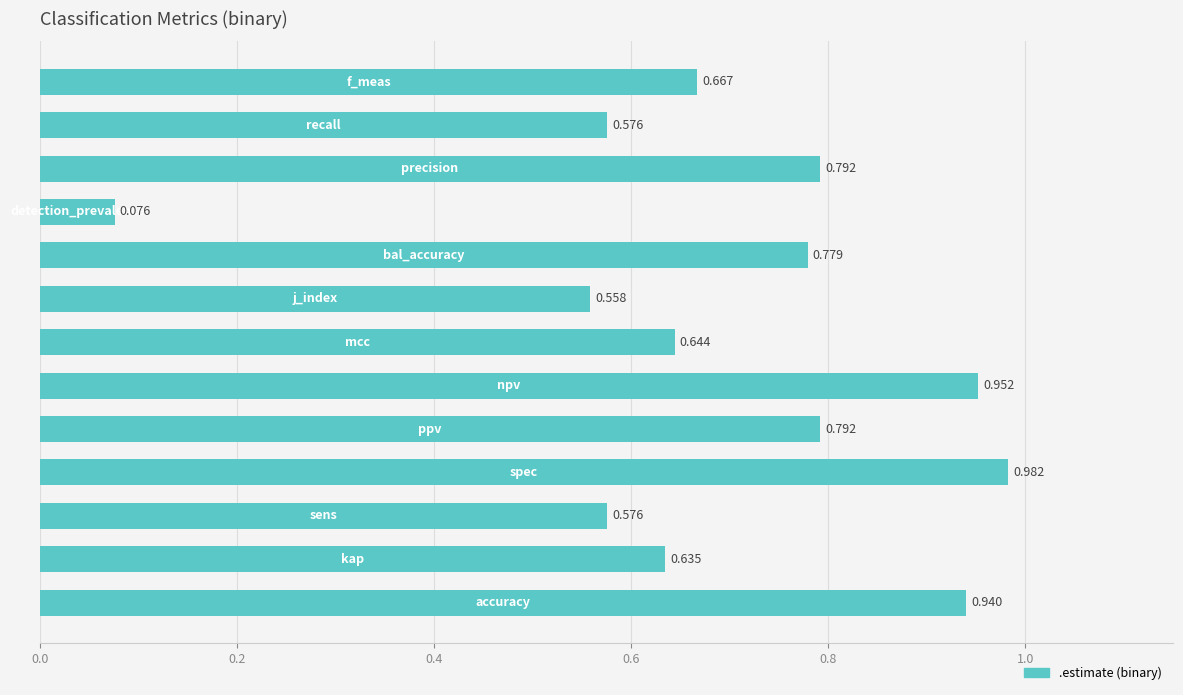

Count the number of data series in this chart.

1